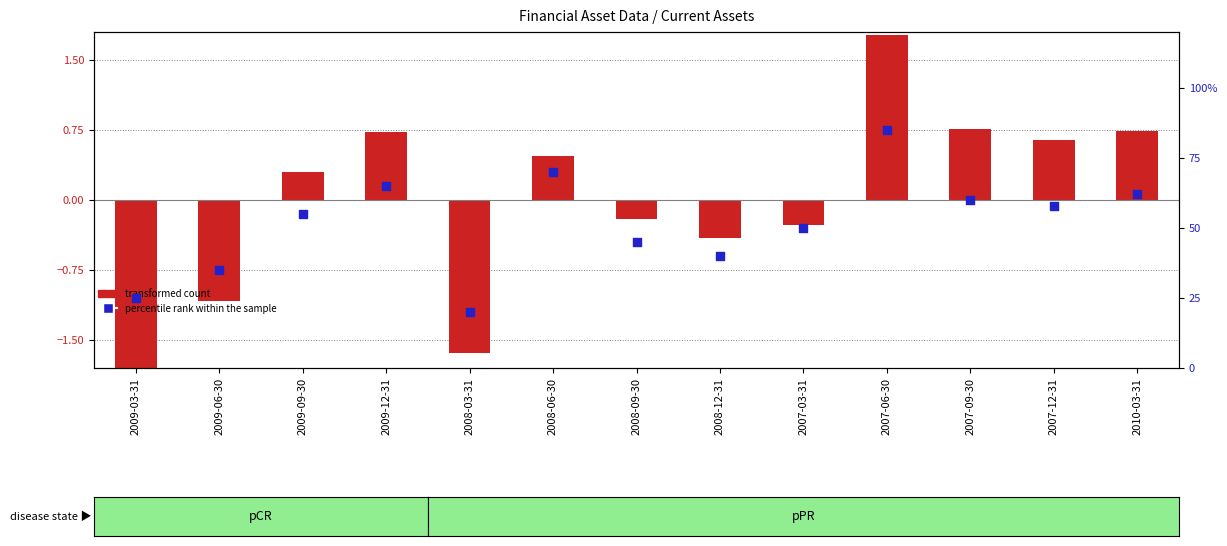

What are all the series names shown in the legend?

transformed count, percentile rank within the sample